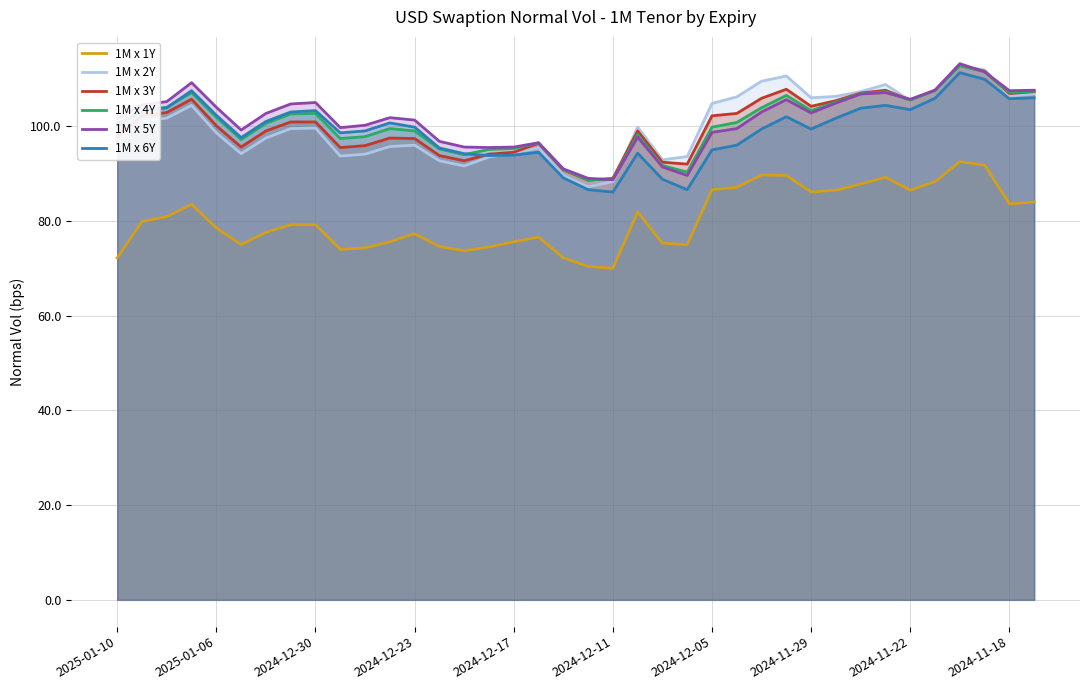

What is the difference between the second highest and minimum values in the 1M x 5Y series?

22.8